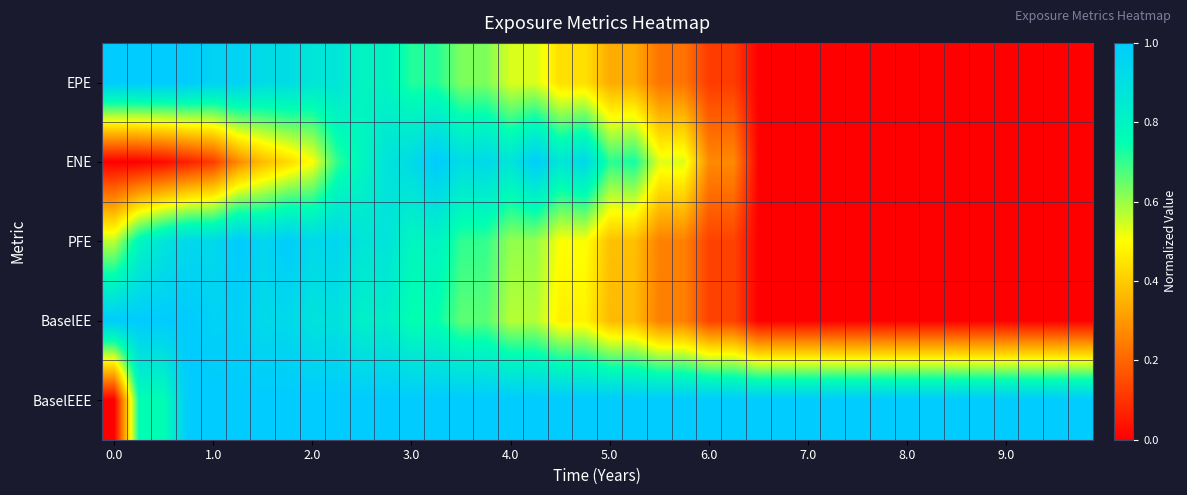

Count the number of categories in the chart.

40